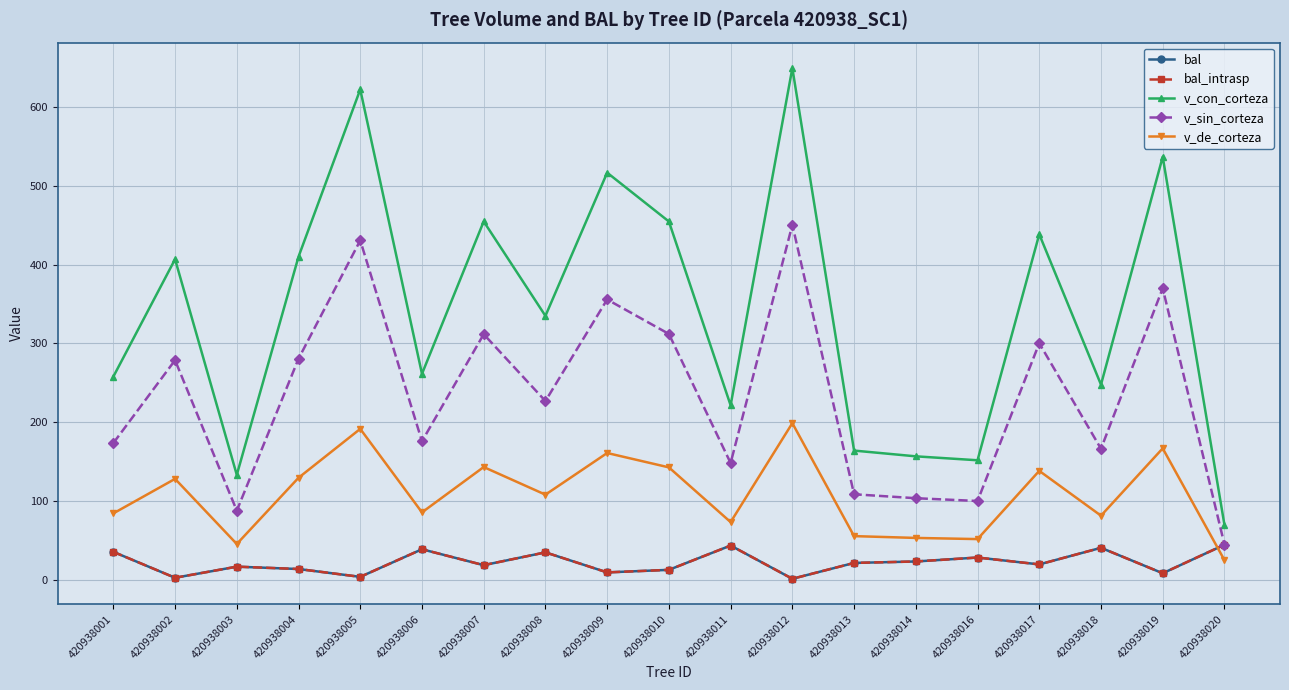

Reading left to right, what are all the values shown in this chart?

bal: 35.5	2.6	16.7	13.7	3.8	38.8	18.6	34.8	9.4	12.6	43.5	1.3	21.4	23.3	28.3	19.5	40.6	8.3	44.5
bal_intrasp: 35.5	2.6	16.7	13.7	3.8	38.8	18.6	34.8	9.4	12.6	43.5	1.3	21.4	23.3	28.3	19.5	40.6	8.3	44.5
v_con_corteza: 257.8	406.8	133.2	410.0	622.3	261.4	454.8	334.9	516.7	454.8	221.4	649.4	164.0	156.7	151.7	438.6	247.7	536.8	69.8
v_sin_corteza: 173.5	278.7	87.7	280.6	430.8	175.8	311.7	226.9	355.8	312.1	148.2	450.5	108.6	103.6	100.0	300.3	166.3	370.0	44.8
v_de_corteza: 84.3	128.1	45.5	129.5	191.5	85.6	143.1	108.1	160.9	142.7	73.2	198.8	55.5	53.2	51.7	138.3	81.4	166.8	25.0